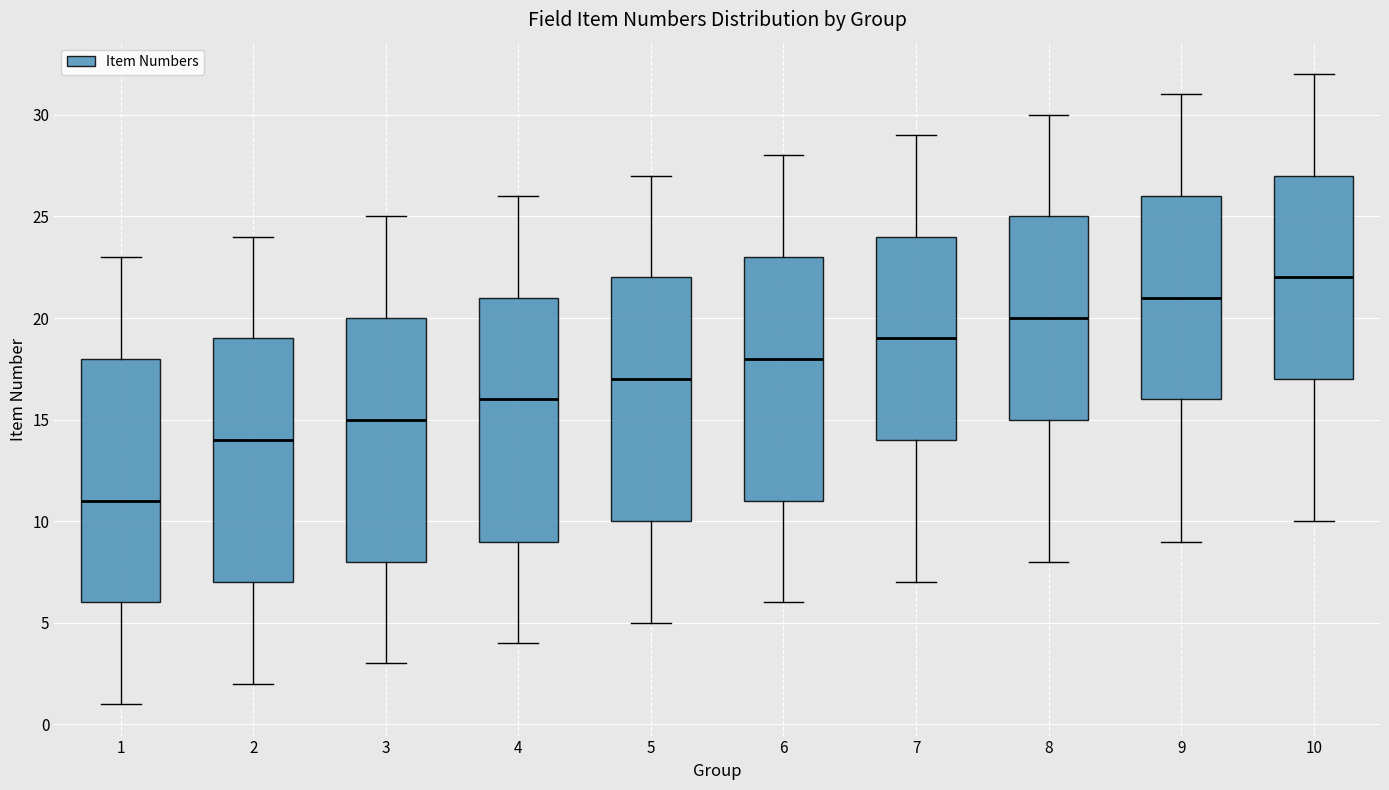

Reading left to right, read every box against the y-axis: the position of its median line, the range the box covers, and the ends of its whiskers. The values are not printed on the chart, so give them approximately, as read against the axis.

1: median 11, box 6 to 18, whiskers 1 to 23
2: median 14, box 7 to 19, whiskers 2 to 24
3: median 15, box 8 to 20, whiskers 3 to 25
4: median 16, box 9 to 21, whiskers 4 to 26
5: median 17, box 10 to 22, whiskers 5 to 27
6: median 18, box 11 to 23, whiskers 6 to 28
7: median 19, box 14 to 24, whiskers 7 to 29
8: median 20, box 15 to 25, whiskers 8 to 30
9: median 21, box 16 to 26, whiskers 9 to 31
10: median 22, box 17 to 27, whiskers 10 to 32